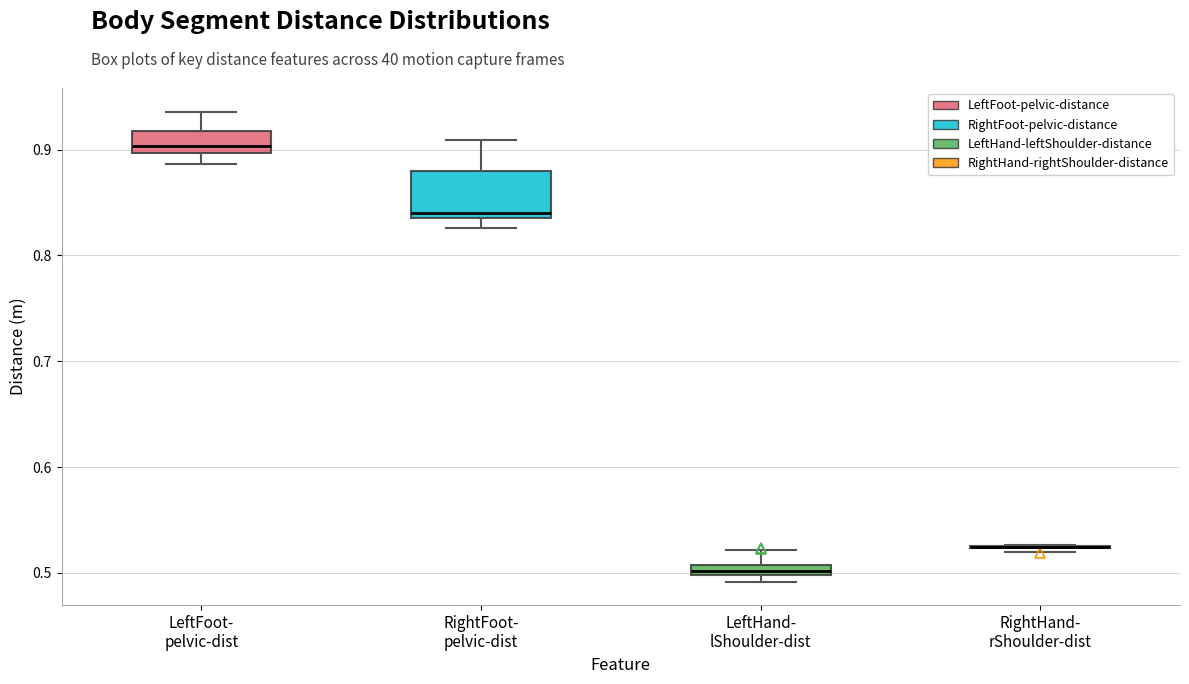

Comparing the boxes themselves (not the whiskers), which one is the tallest?

RightFoot- pelvic-dist